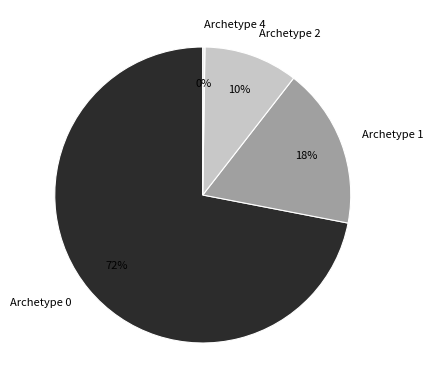

The Archetype 2 slice represents 10% of the pie. True or false?

True